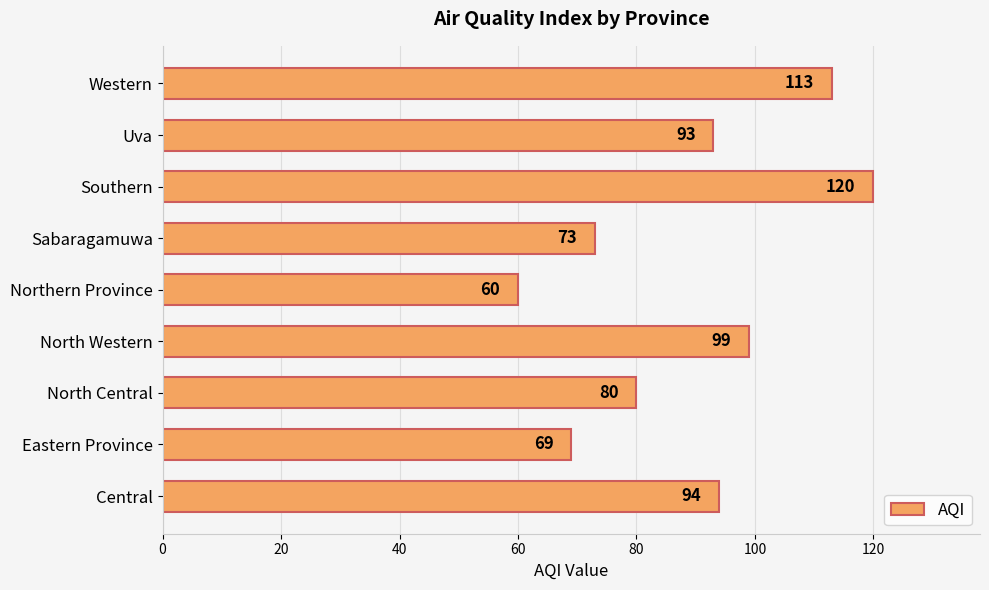

True or false: the data shows 73 at Sabaragamuwa.

True